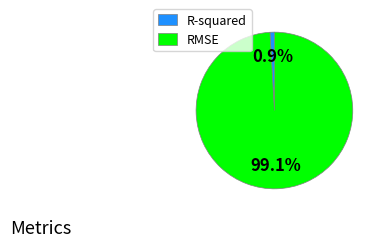

Is there any slice that represents more than half of the pie?

Yes